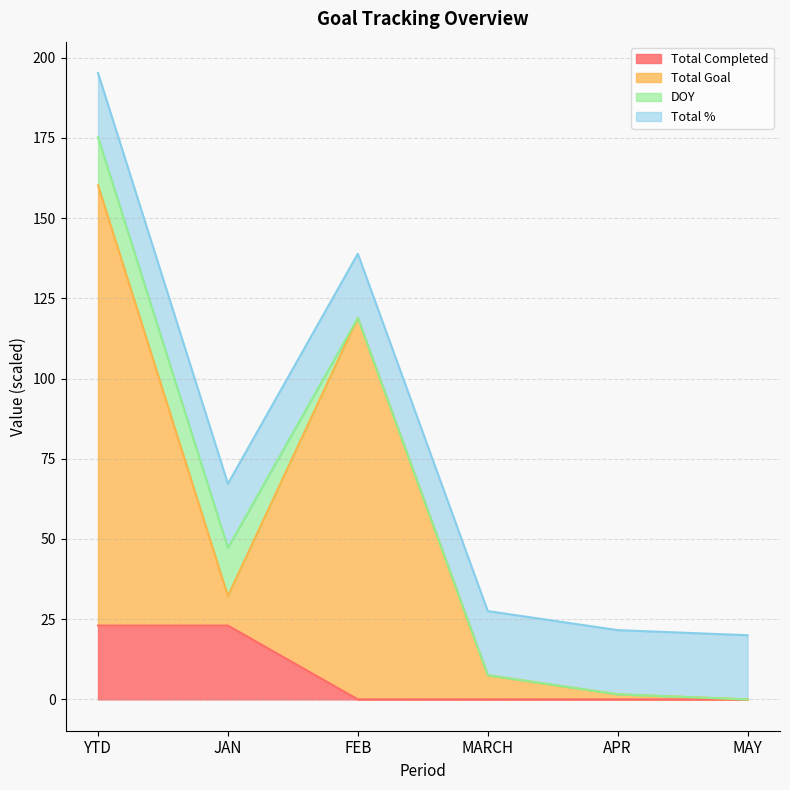

At which label is Total Goal closest to 80?

FEB